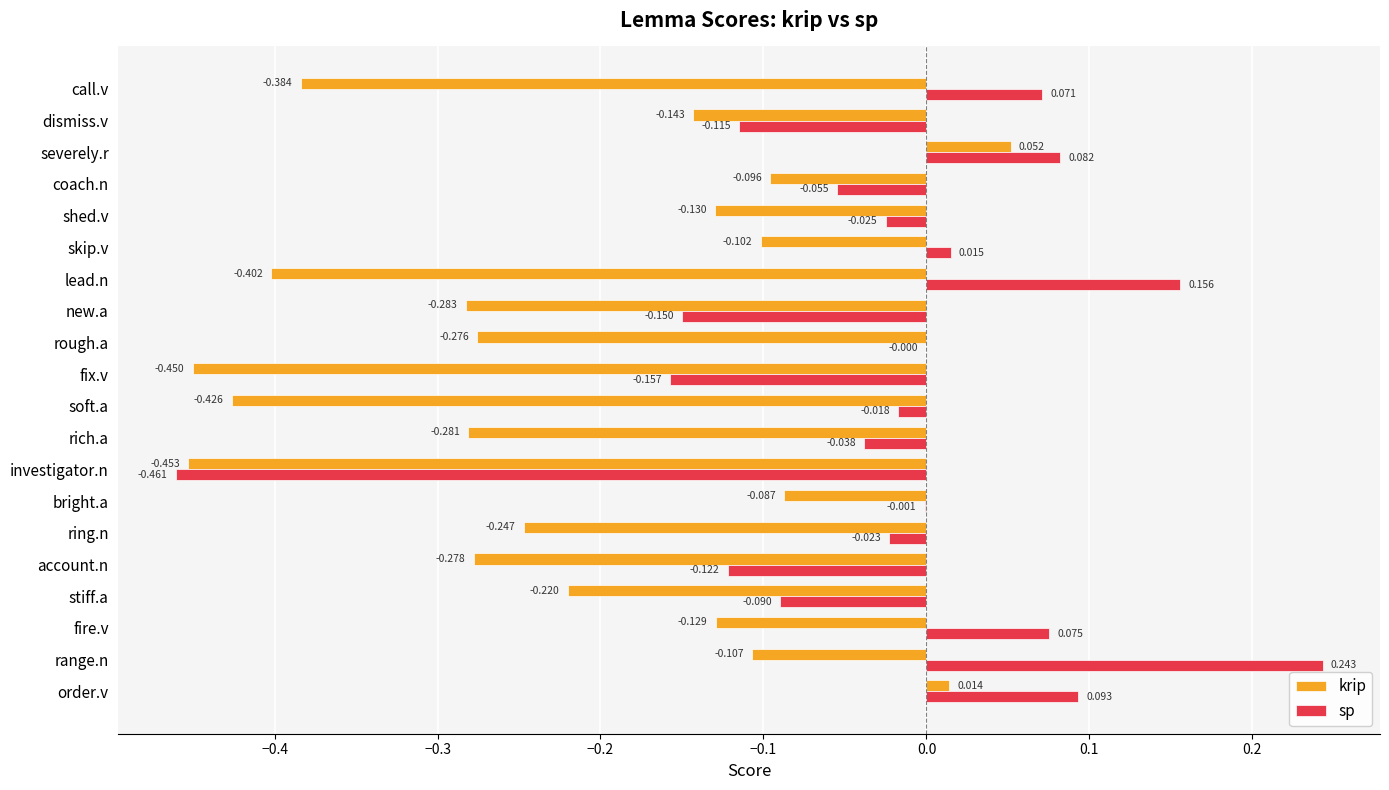

At which label does krip reach its peak?

severely.r